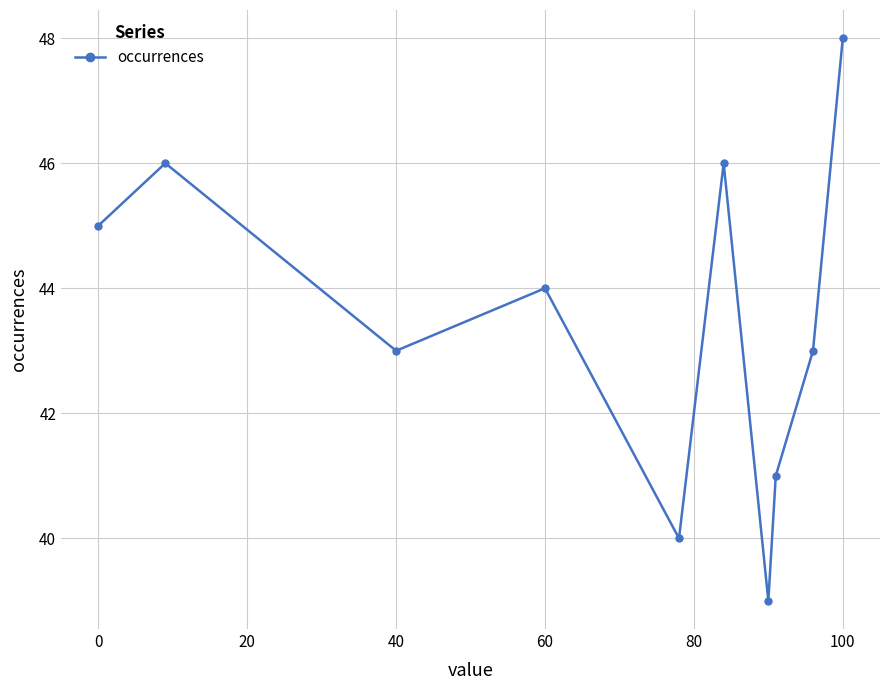

Reading right to left, extract all data points from this chart.

48	43	41	39	46	40	44	43	46	45